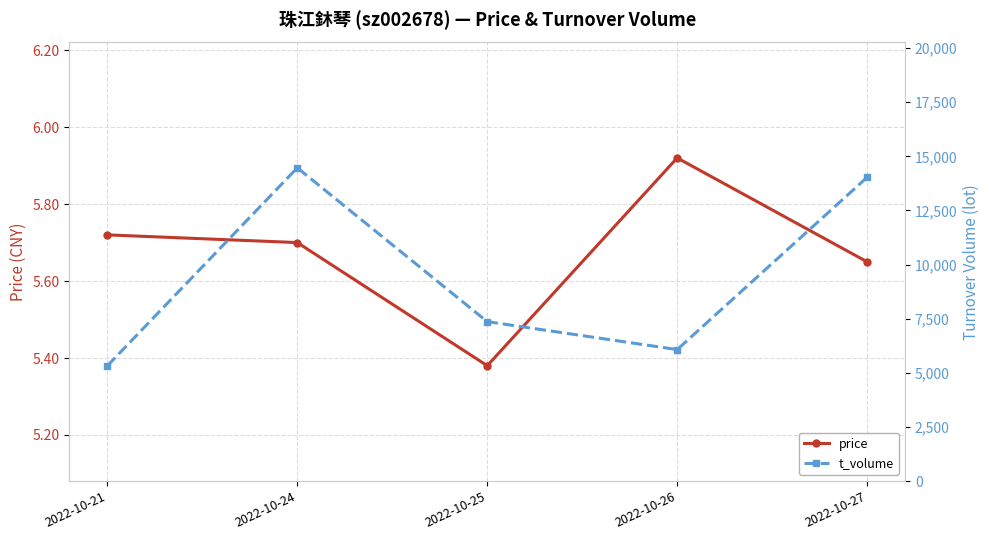

Rank the categories by price value from highest to lowest.

2022-10-26, 2022-10-21, 2022-10-24, 2022-10-27, 2022-10-25